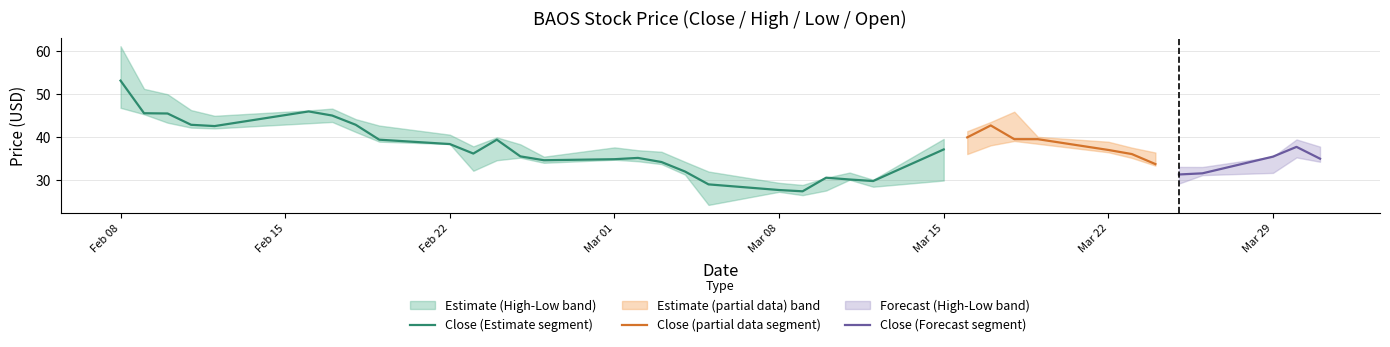

What is the lowest value of the Close (Estimate segment) series?

27.3